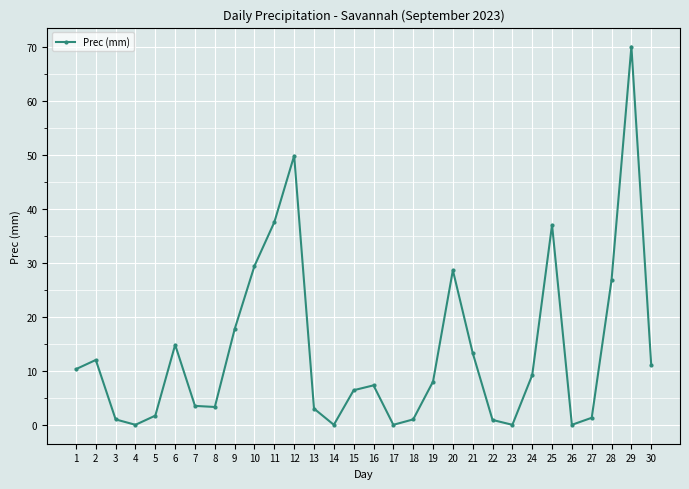

What is the difference between the maximum and minimum values?

70.0